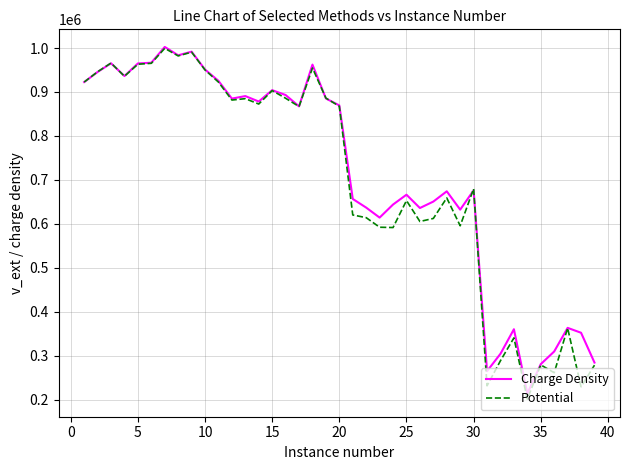

What is the sum of all Charge Density values?

27808760